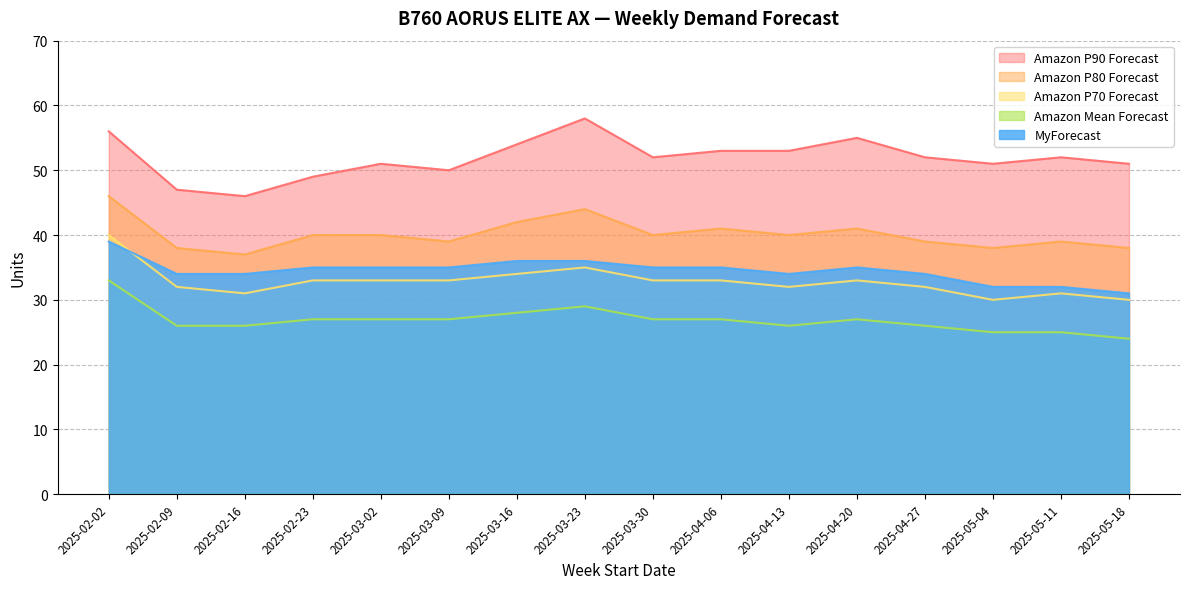

Does the chart display data point markers on the line(s)?

No